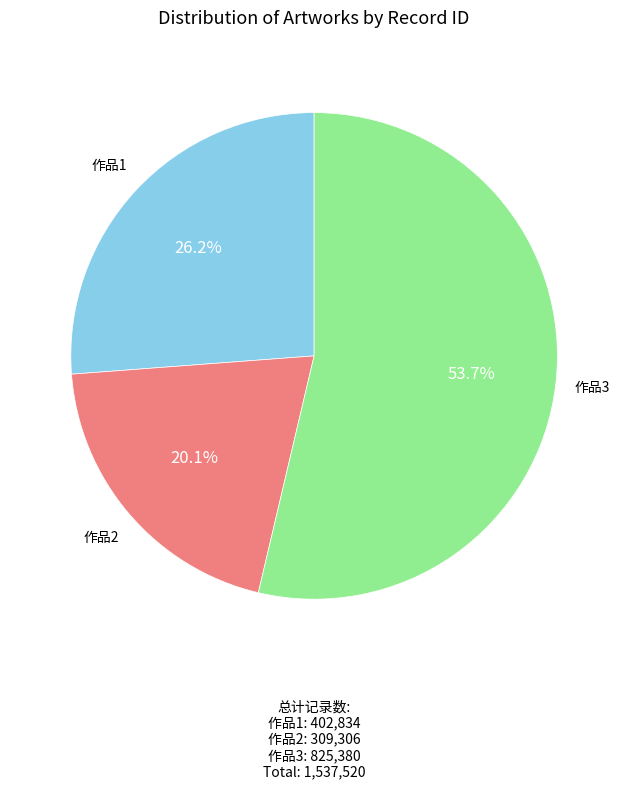

Does any single category account for the majority?

Yes